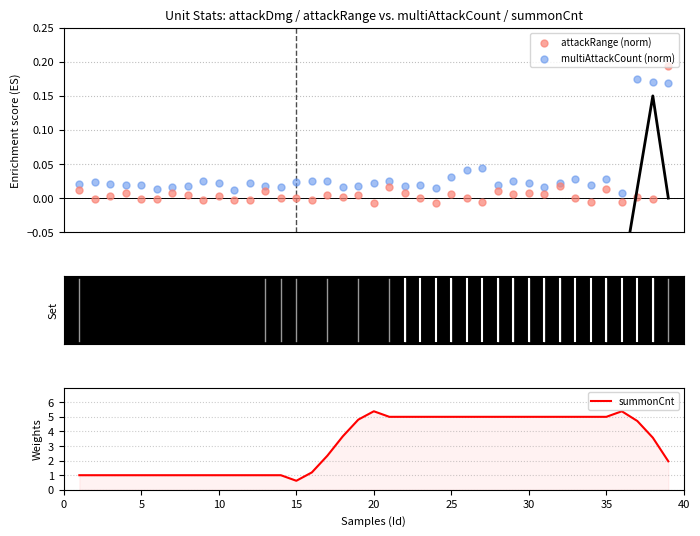

Which series has the largest Y range (max minus min)?

summonCnt